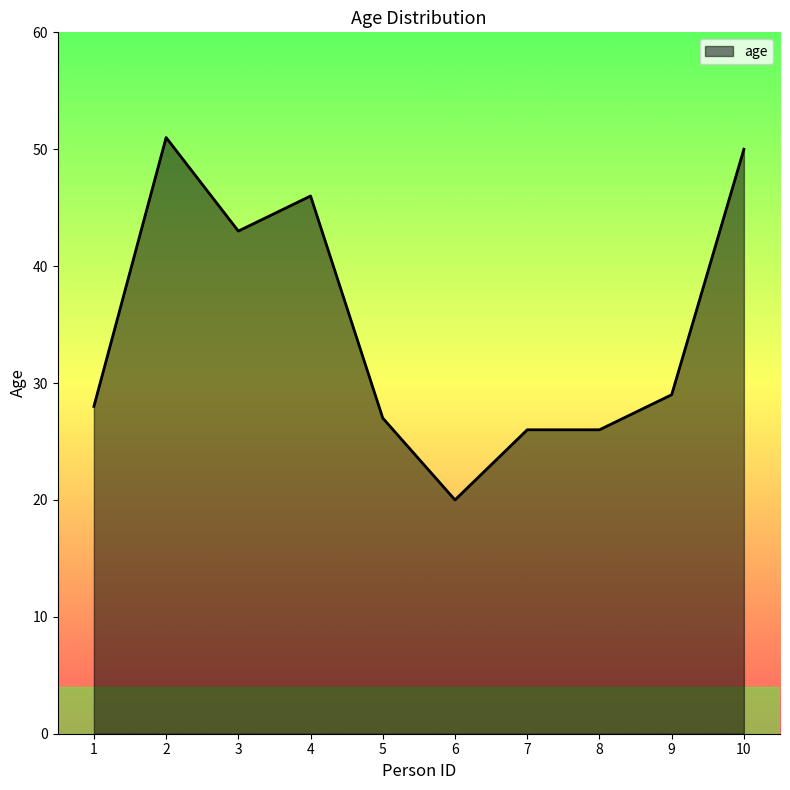

Where is the data nearest to the value 35?

9